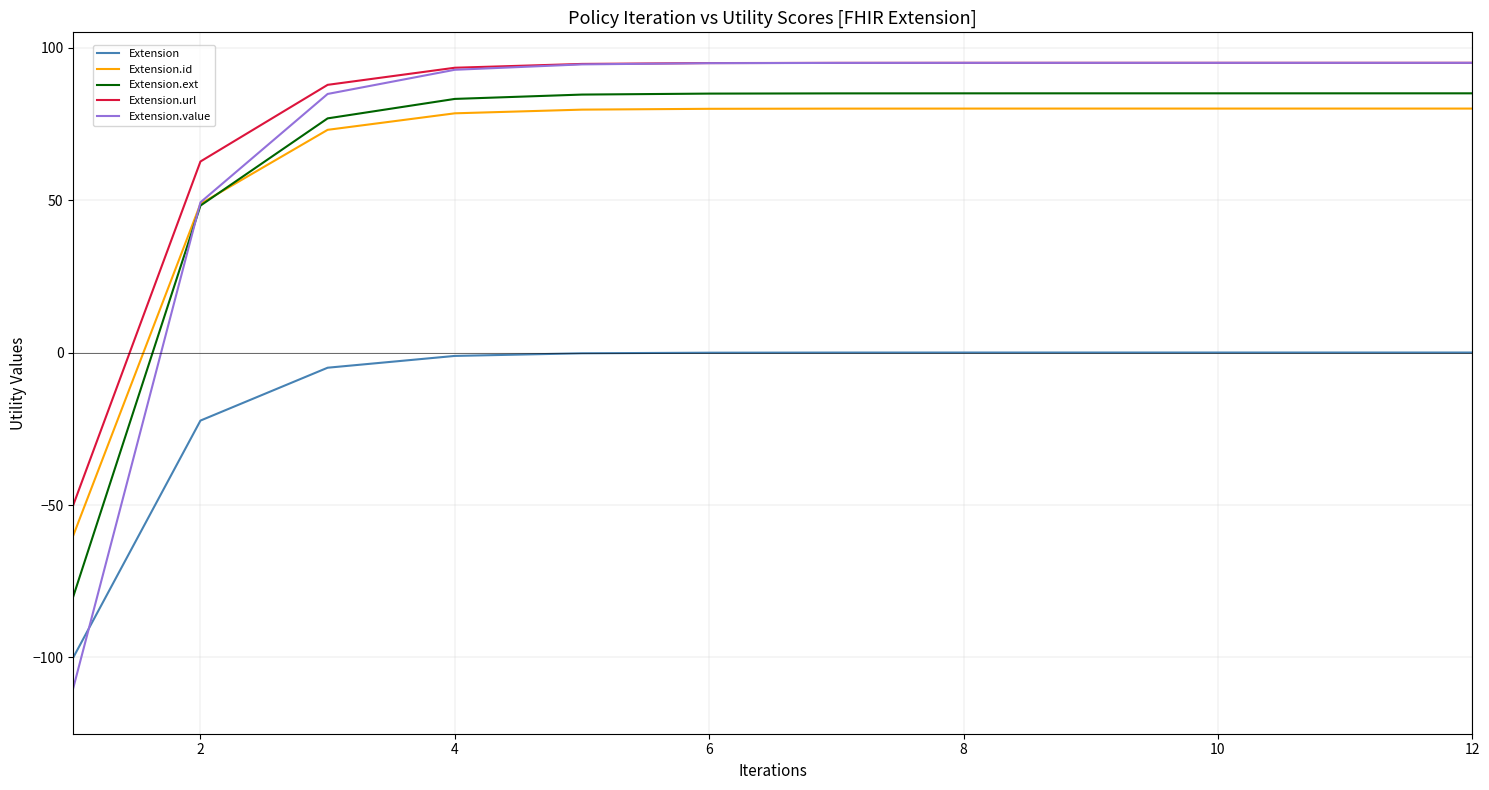

Which series has the largest range (max minus min)?

Extension.value